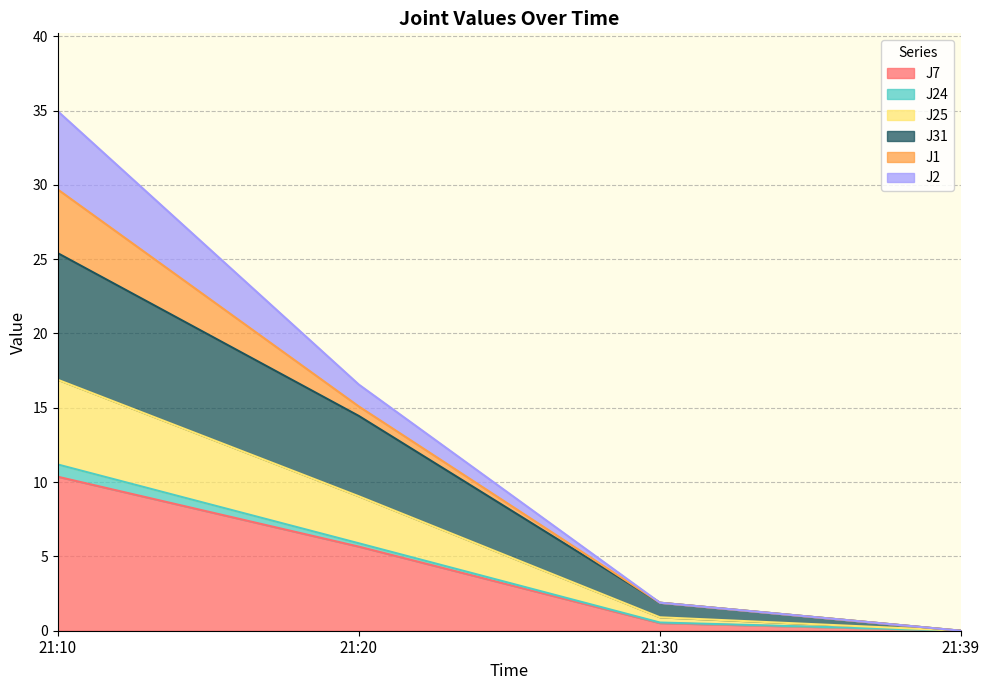

Does the chart have visible grid lines?

Yes